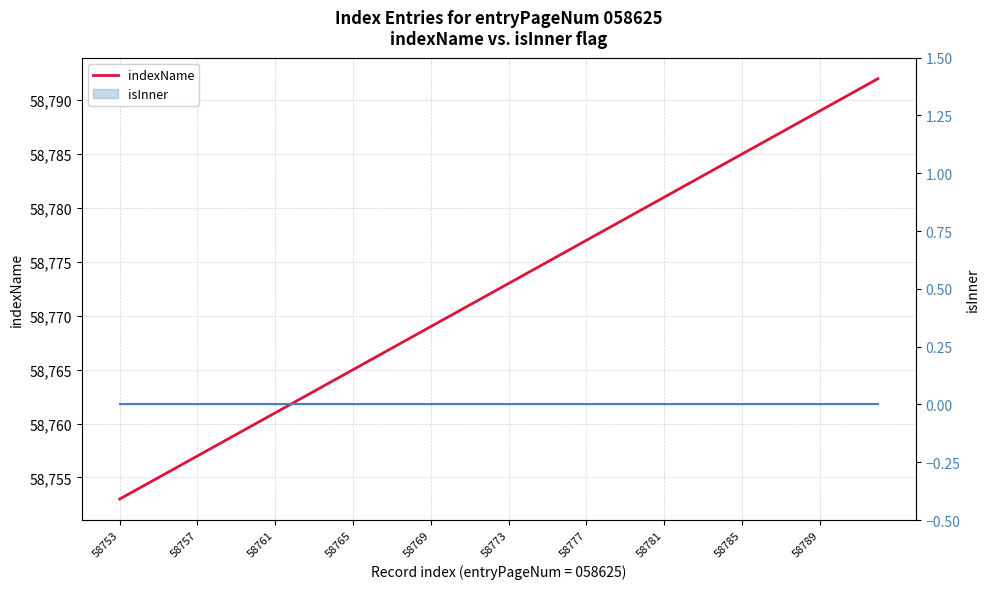

What is the total value across all series at 34?

58787